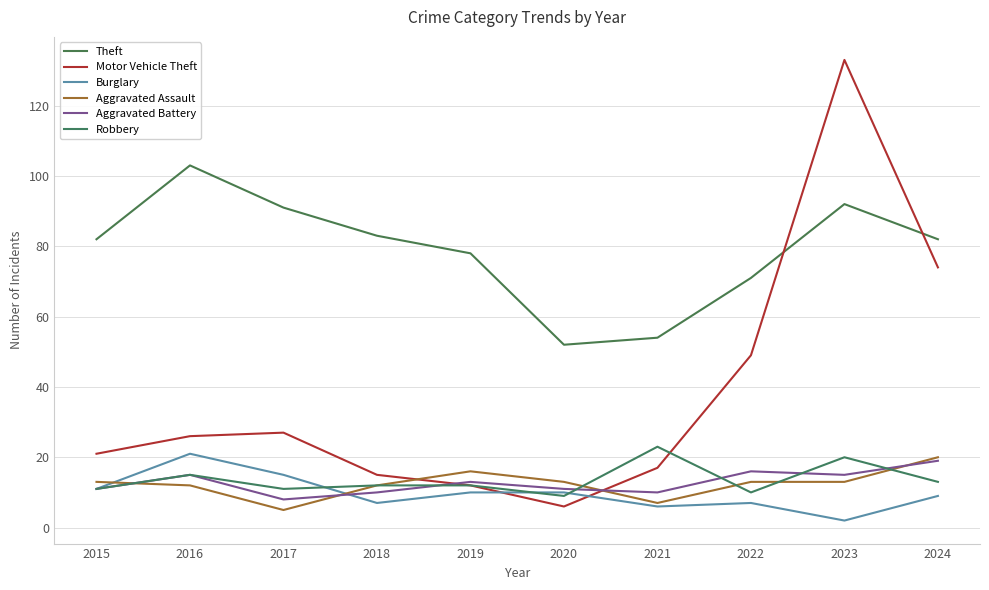

How many times do Motor Vehicle Theft and Aggravated Battery cross each other?

2